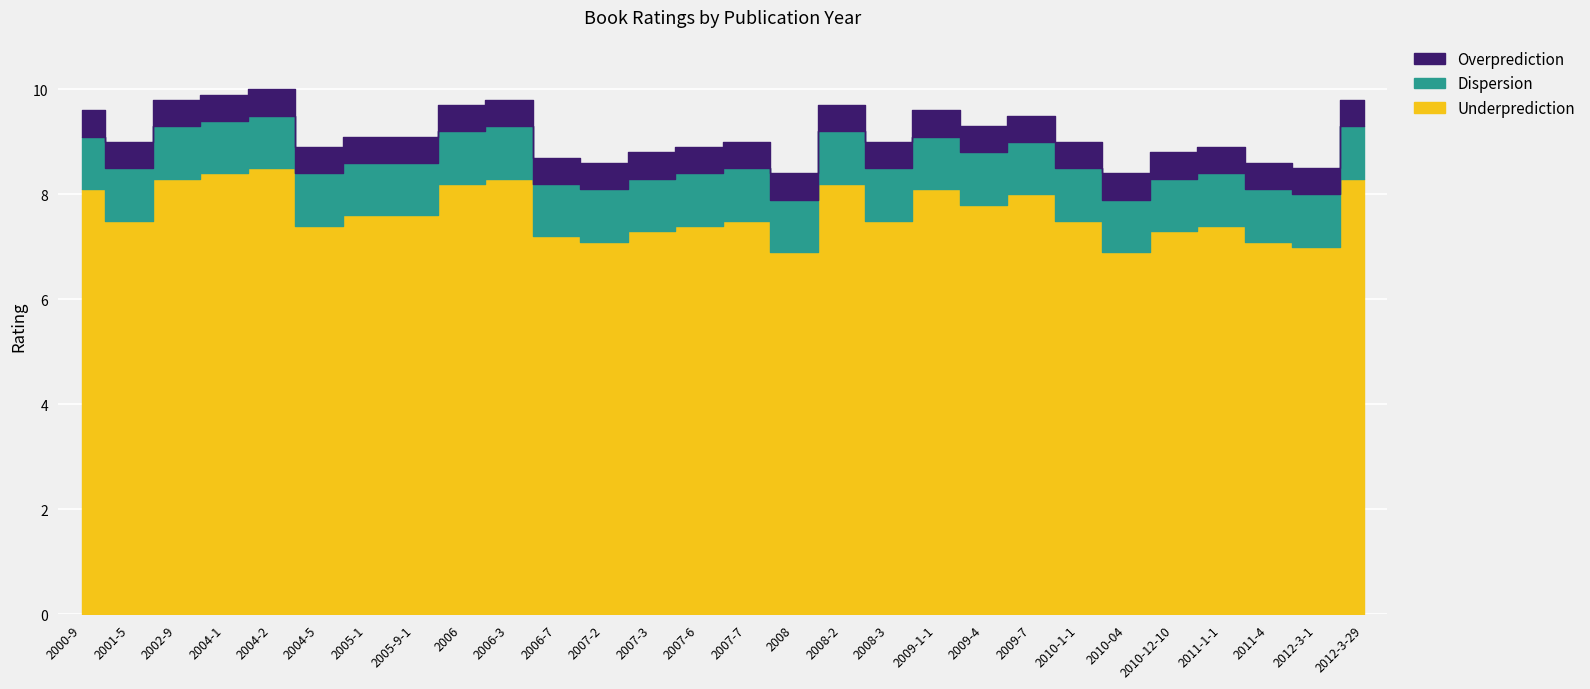

True or false: Rating_low and Rating intersect in this chart.

False